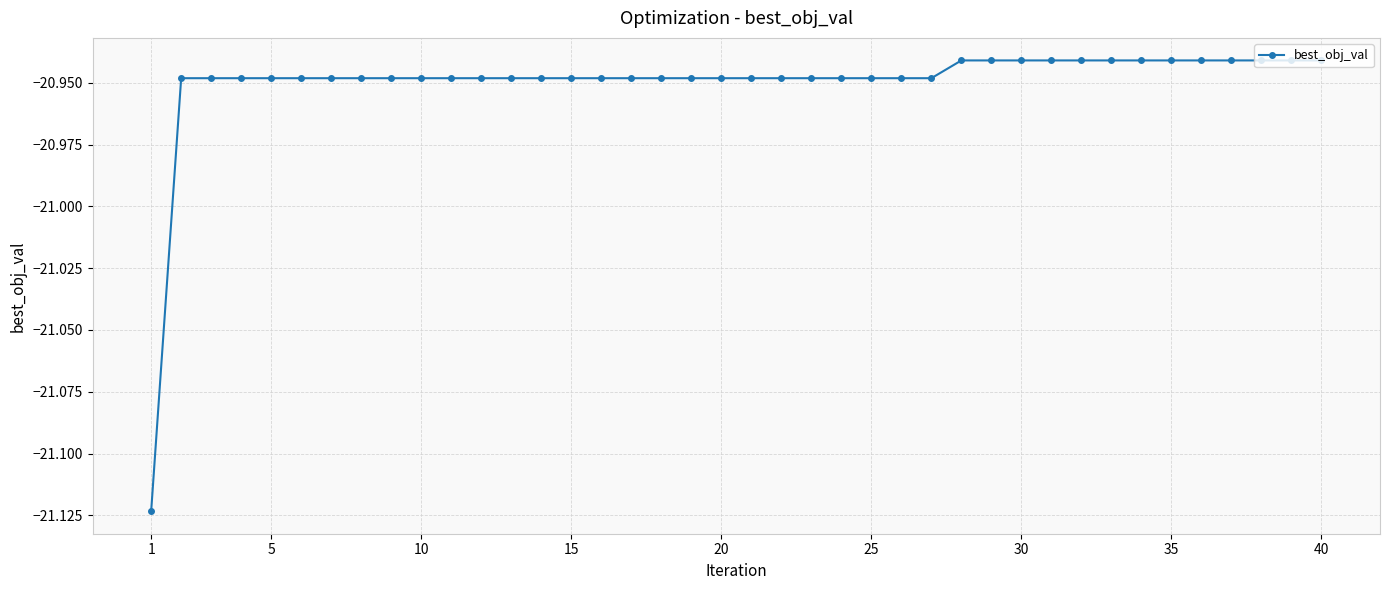

What is the sum of all values?

-838.0